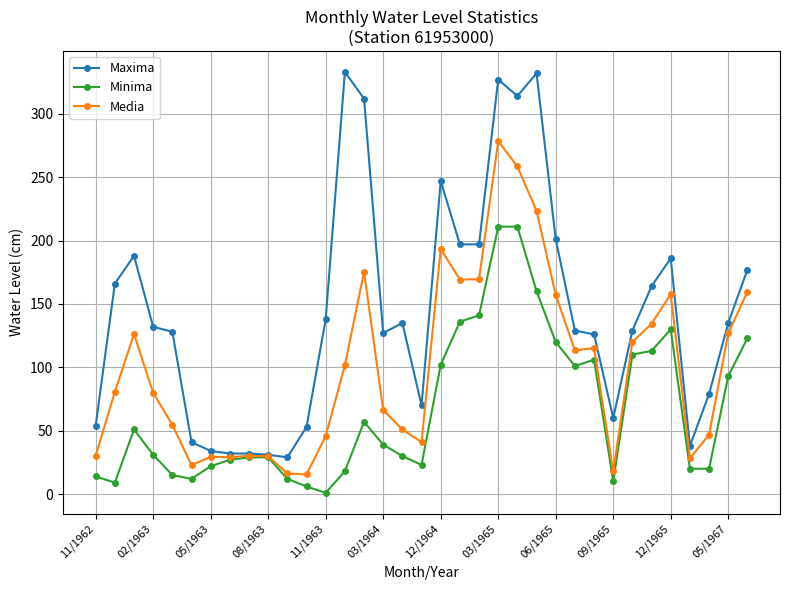

In Media, how many points are higher than both neighbors (excluding endpoints)?

8